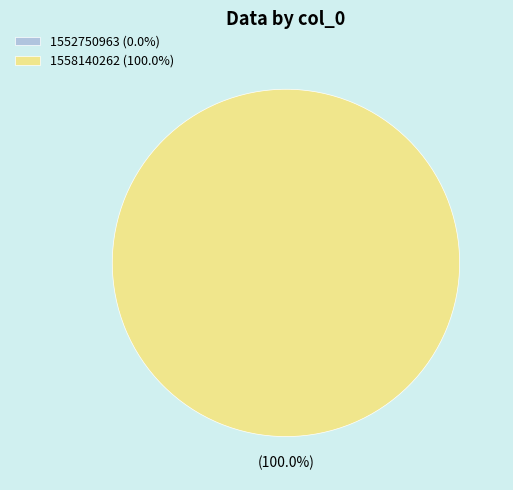

To the nearest percent, what is the average slice percentage?

50%